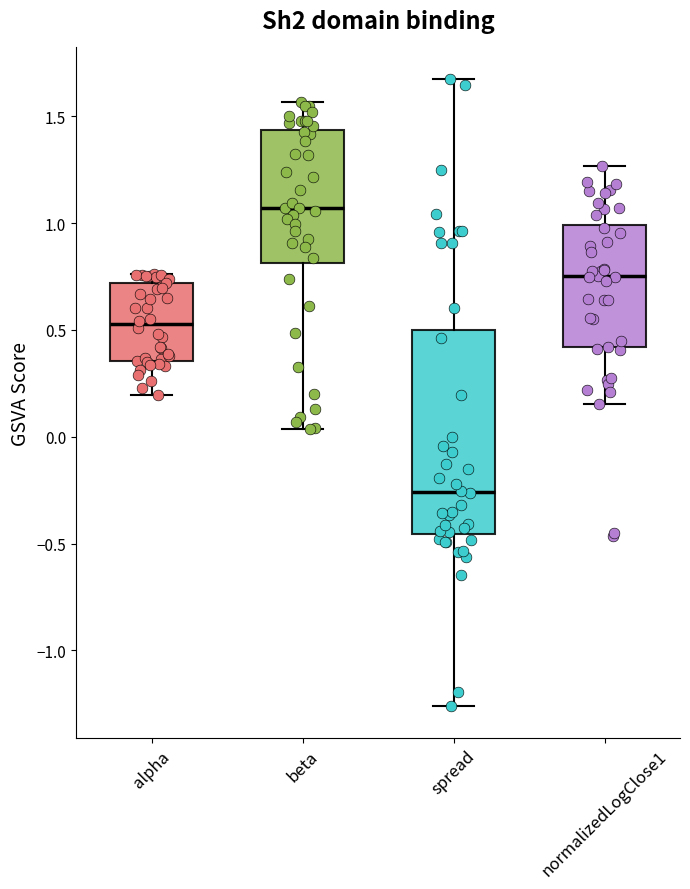

Which box is the tallest, from its lower edge to its upper edge?

spread